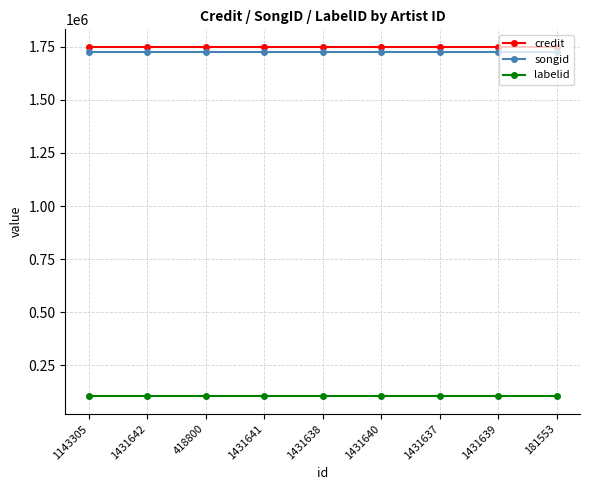

What is the spread (max minus min) of values at 1431641?

1645518